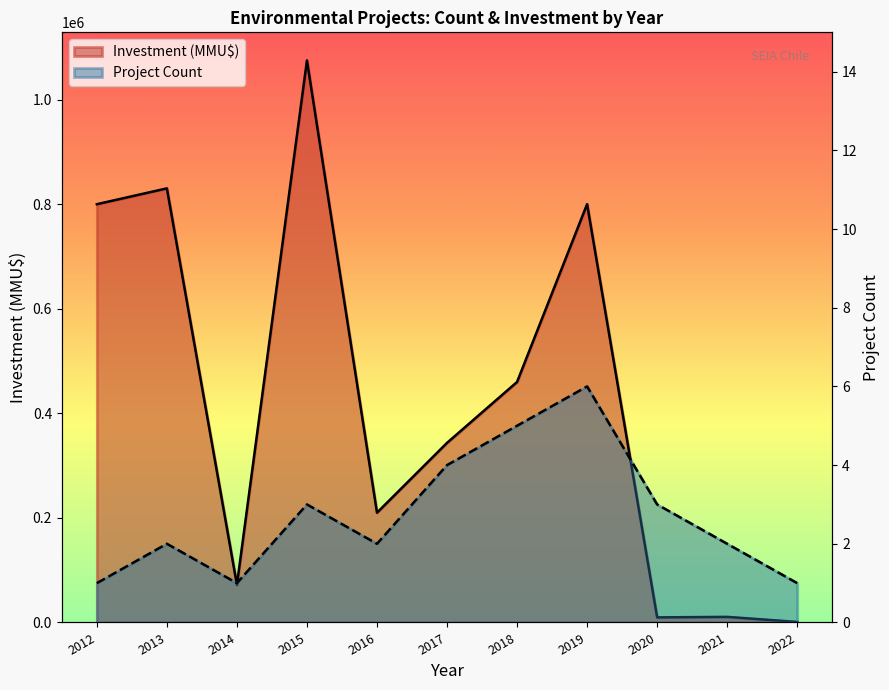

Where does the Investment (MMU$) series first go above 343545?

2012